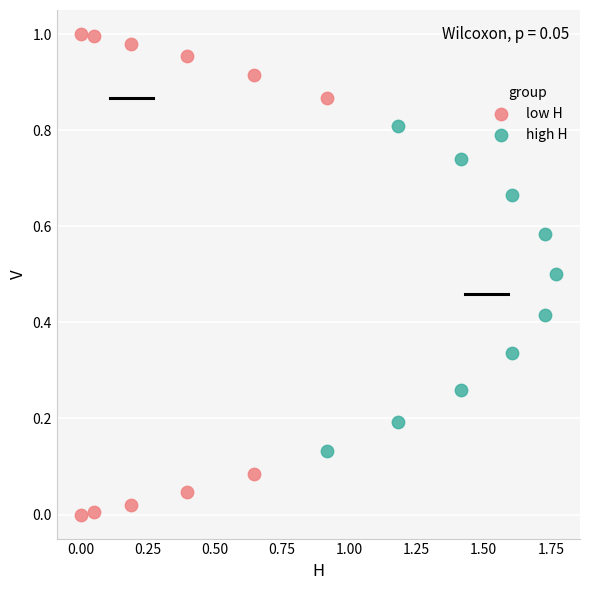

Which series contains the highest Y value?

low H